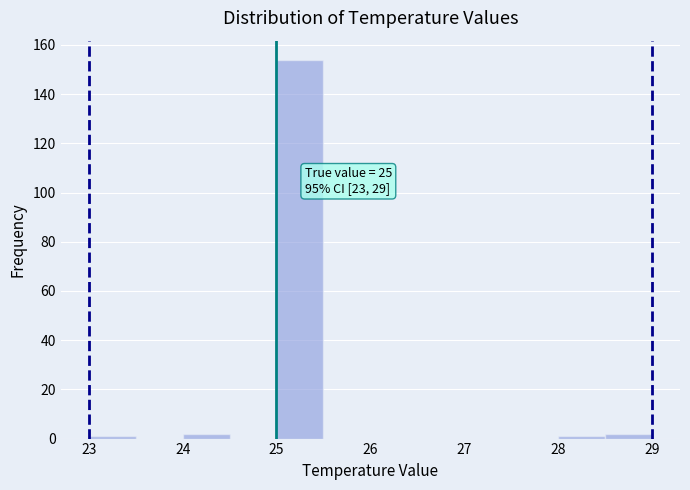

Over which range of the x-axis is the bar tallest?

25.0 to 25.5